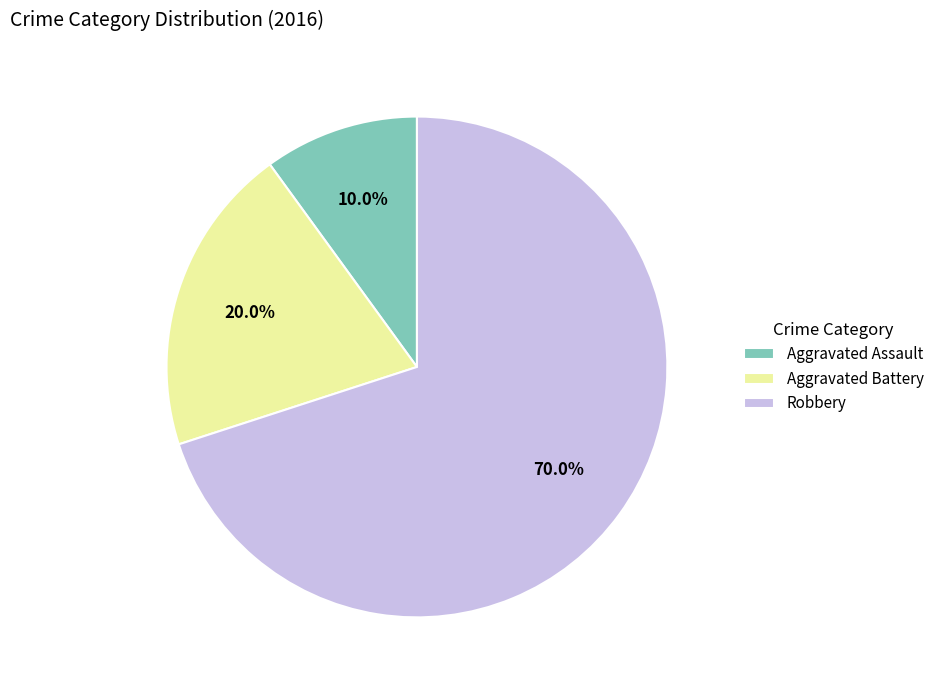

Combined, what portion of the pie is Aggravated Assault and Aggravated Battery?

30.0%